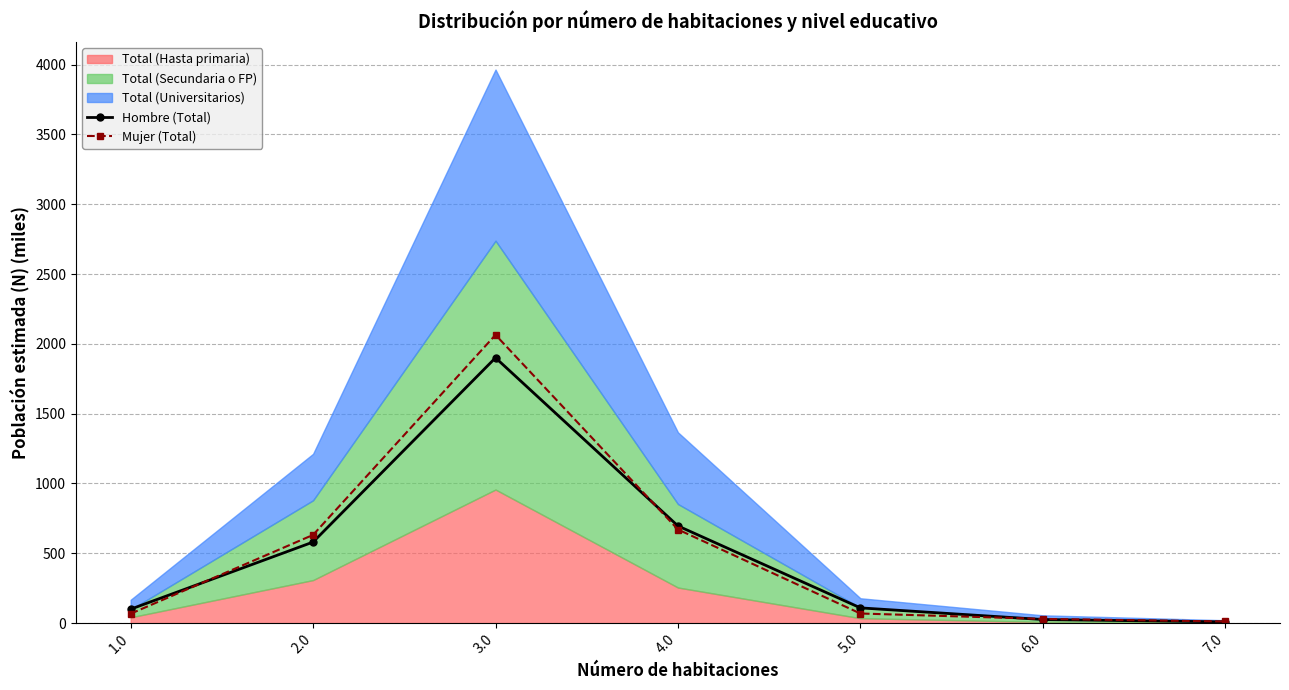

Is the value of Mujer (Total) at 6.0 greater than the value of Hombre (Total) at 3.0?

No